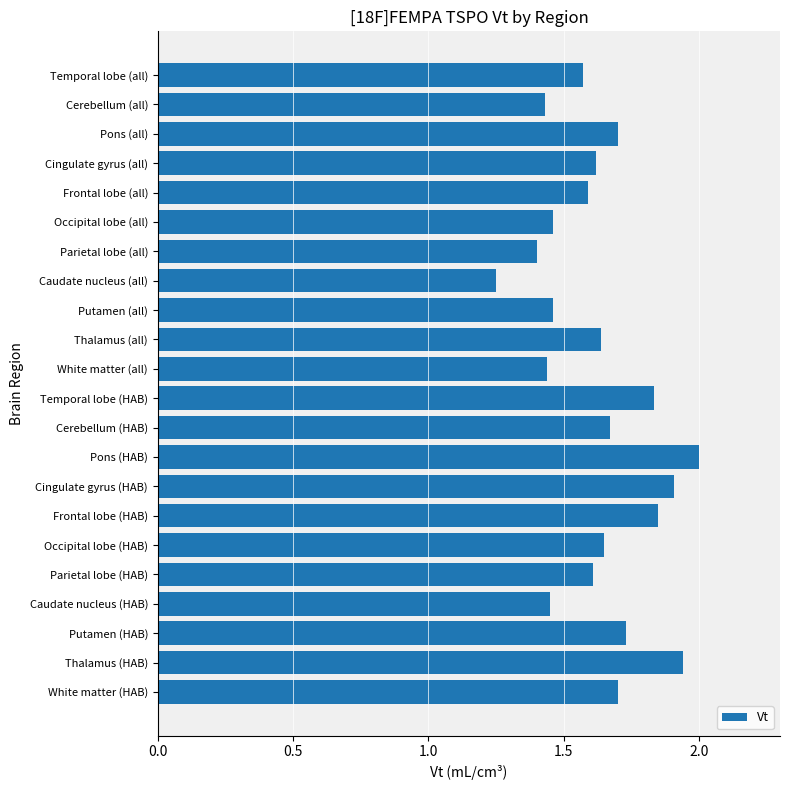

Which category has the highest value across all series?

Pons (HAB)